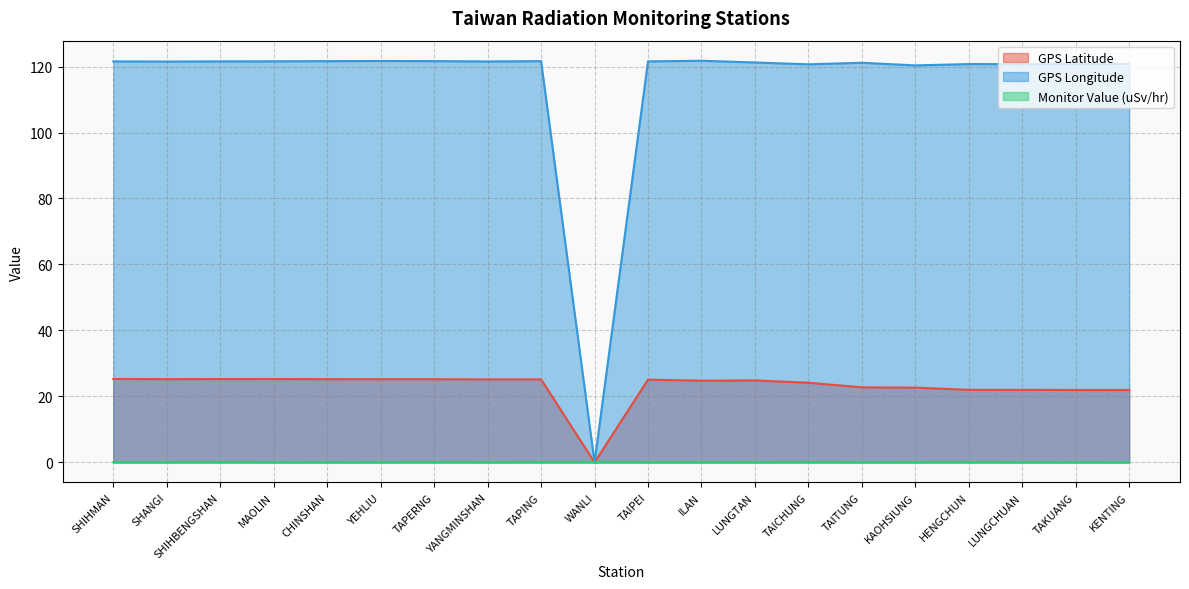

What is the maximum value shown in the chart?

121.8